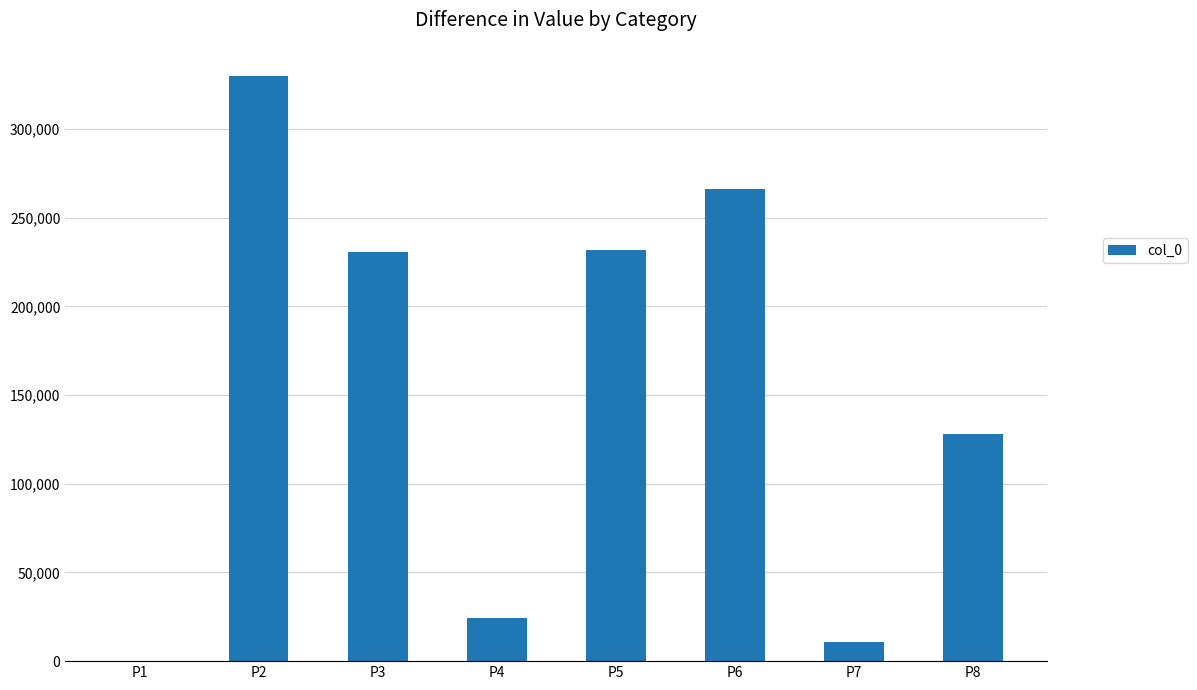

At which category does the chart reach its peak across all series?

P2